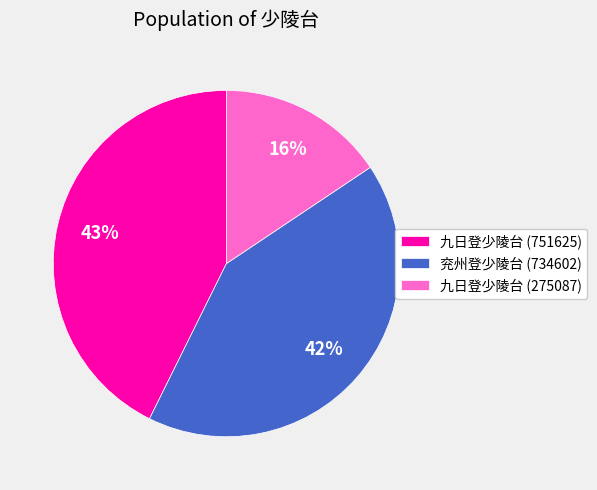

Does any single category account for the majority?

No